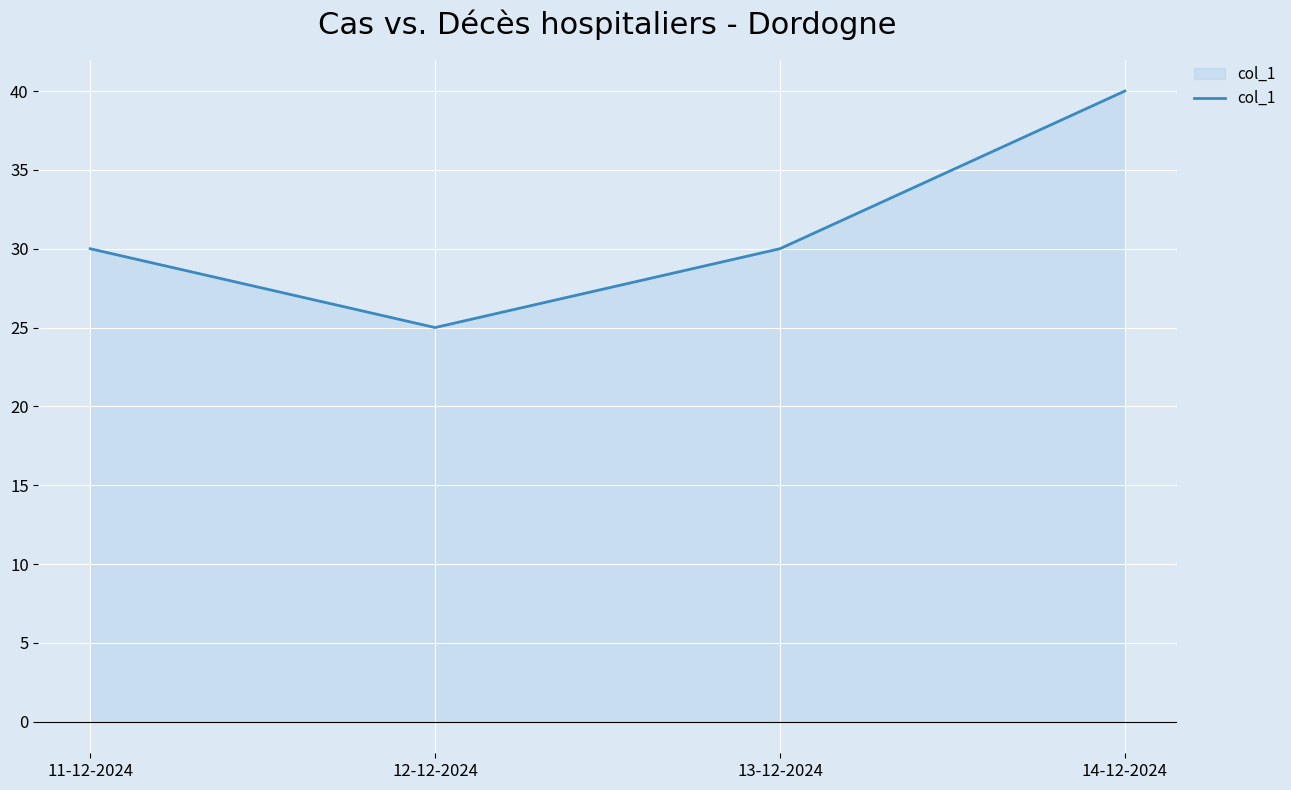

What position from the left is 13-12-2024?

3